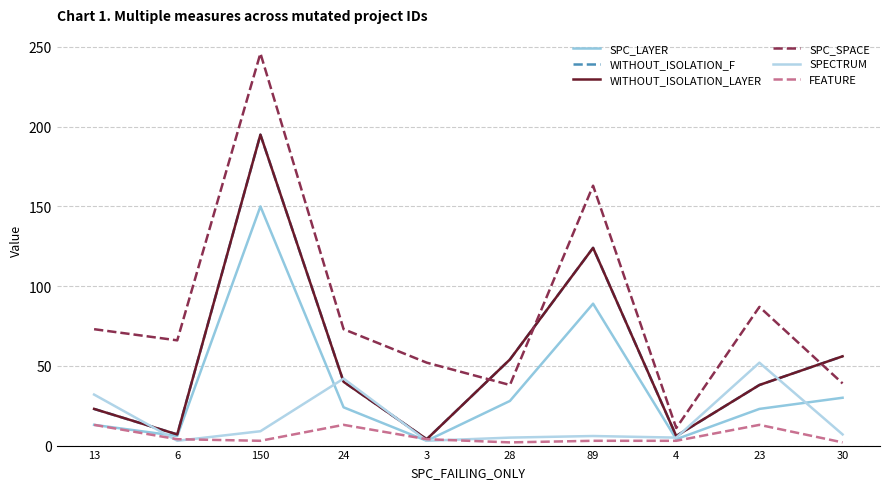

After their last crossing, which series has the higher values: SPECTRUM or SPC_LAYER?

SPC_LAYER